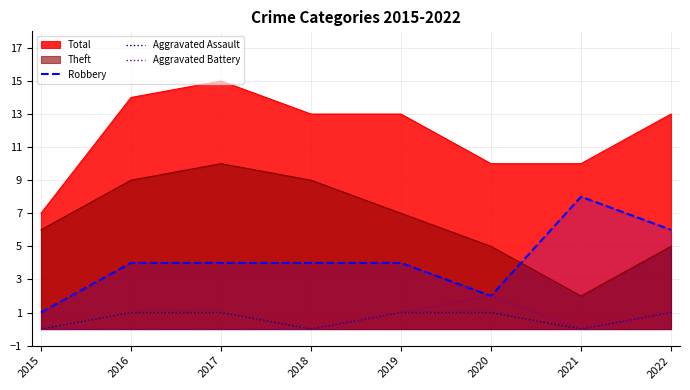

What is the spread (max minus min) of values at 2018?

13